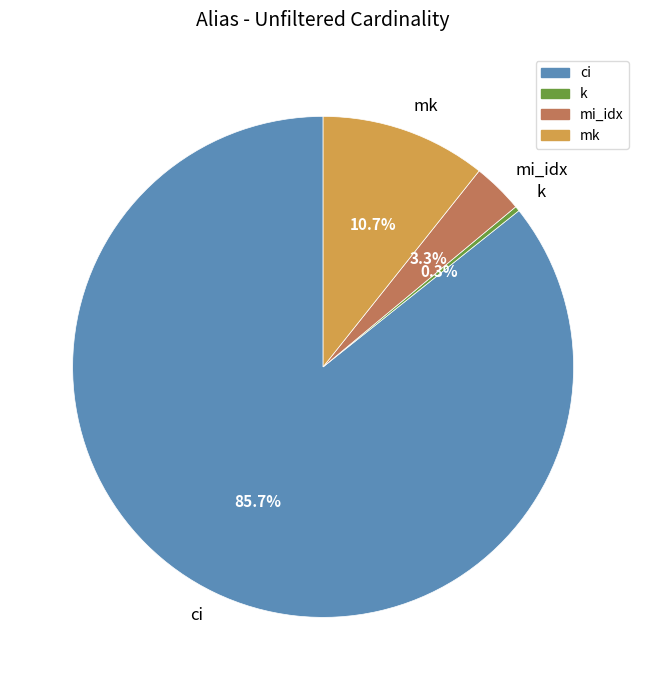

To the nearest percent, what portion does mk represent?

11%